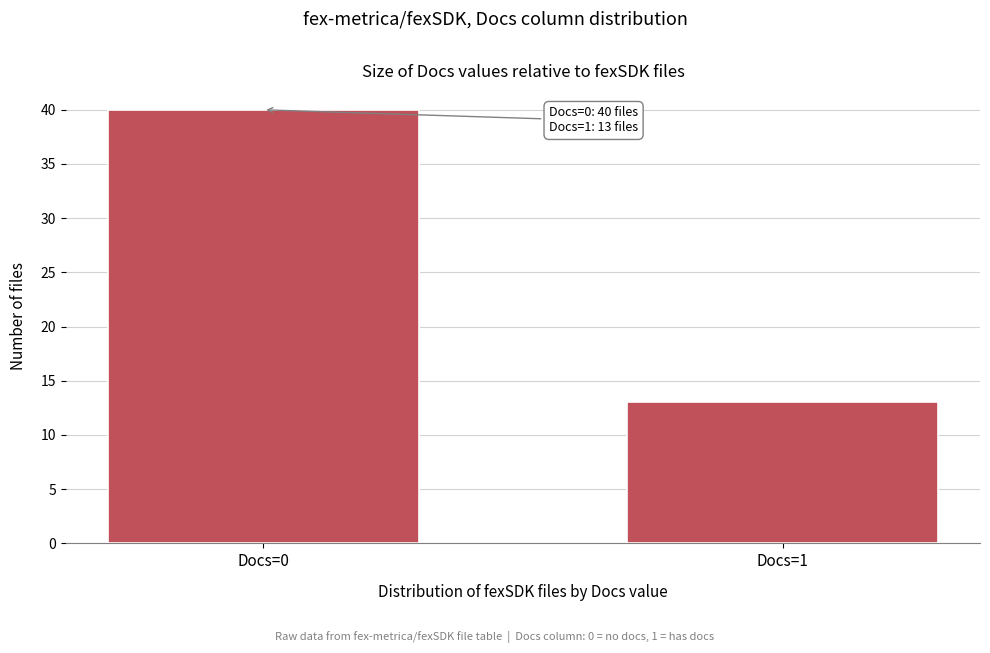

Reading left to right, extract all data points from this chart.

40	13